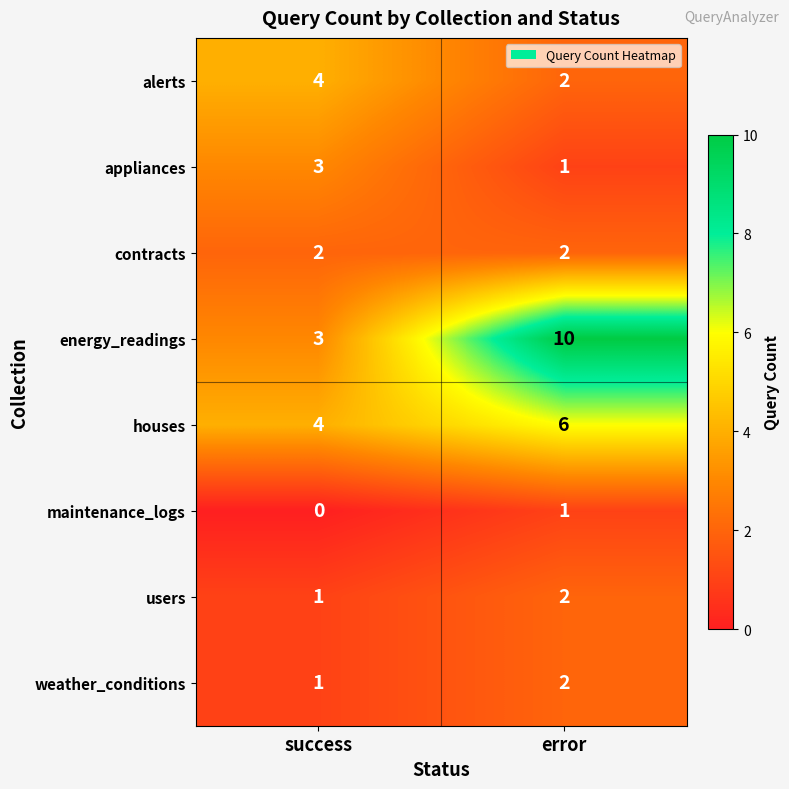

Which series has the largest range (max minus min)?

energy_readings